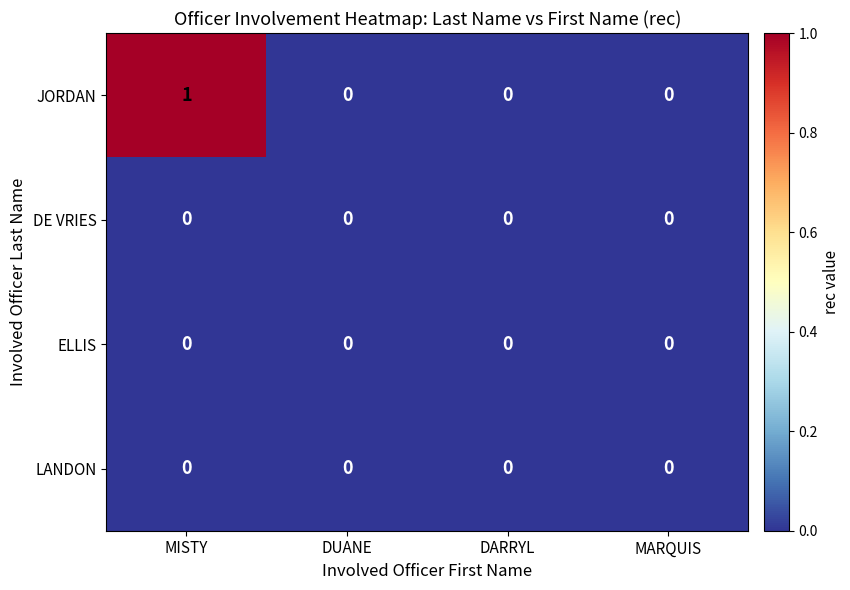

At which category is the sum across all series the highest?

MISTY